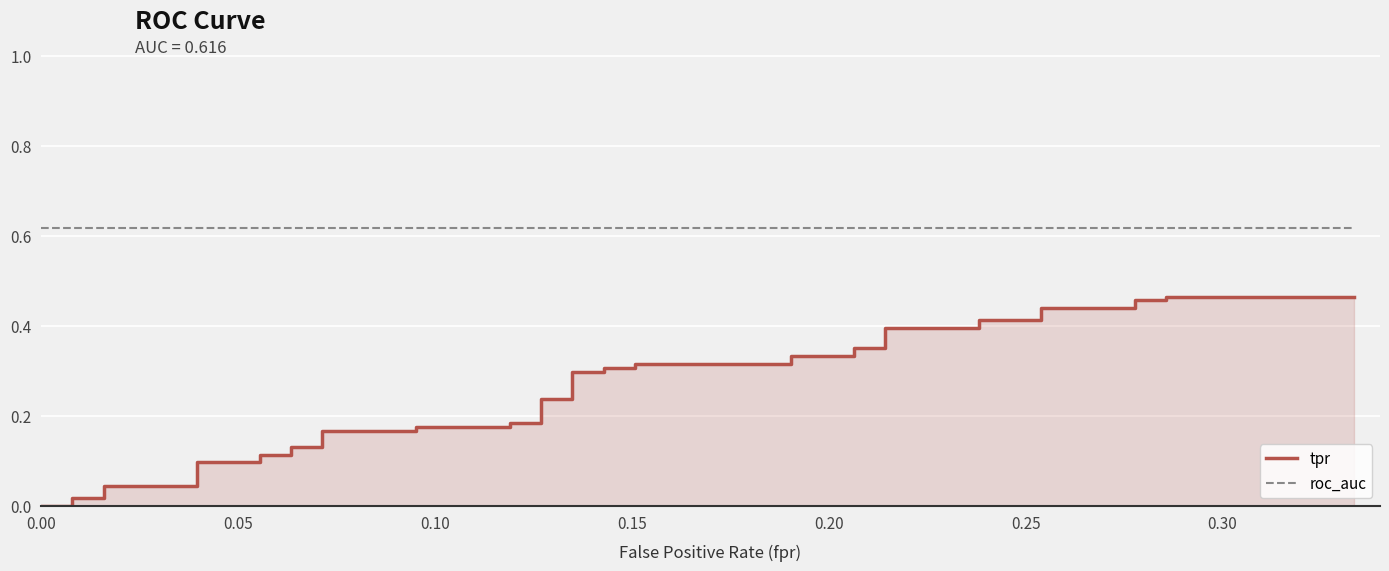

The tpr series shows 0.4 at 19. True or false?

False